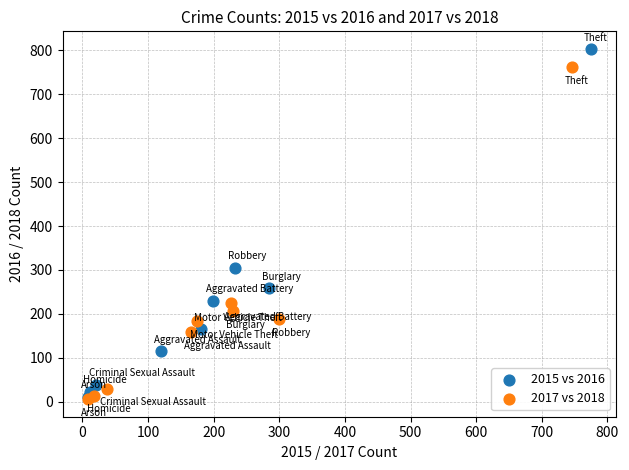

Which series reaches the maximum Y coordinate?

2015 vs 2016